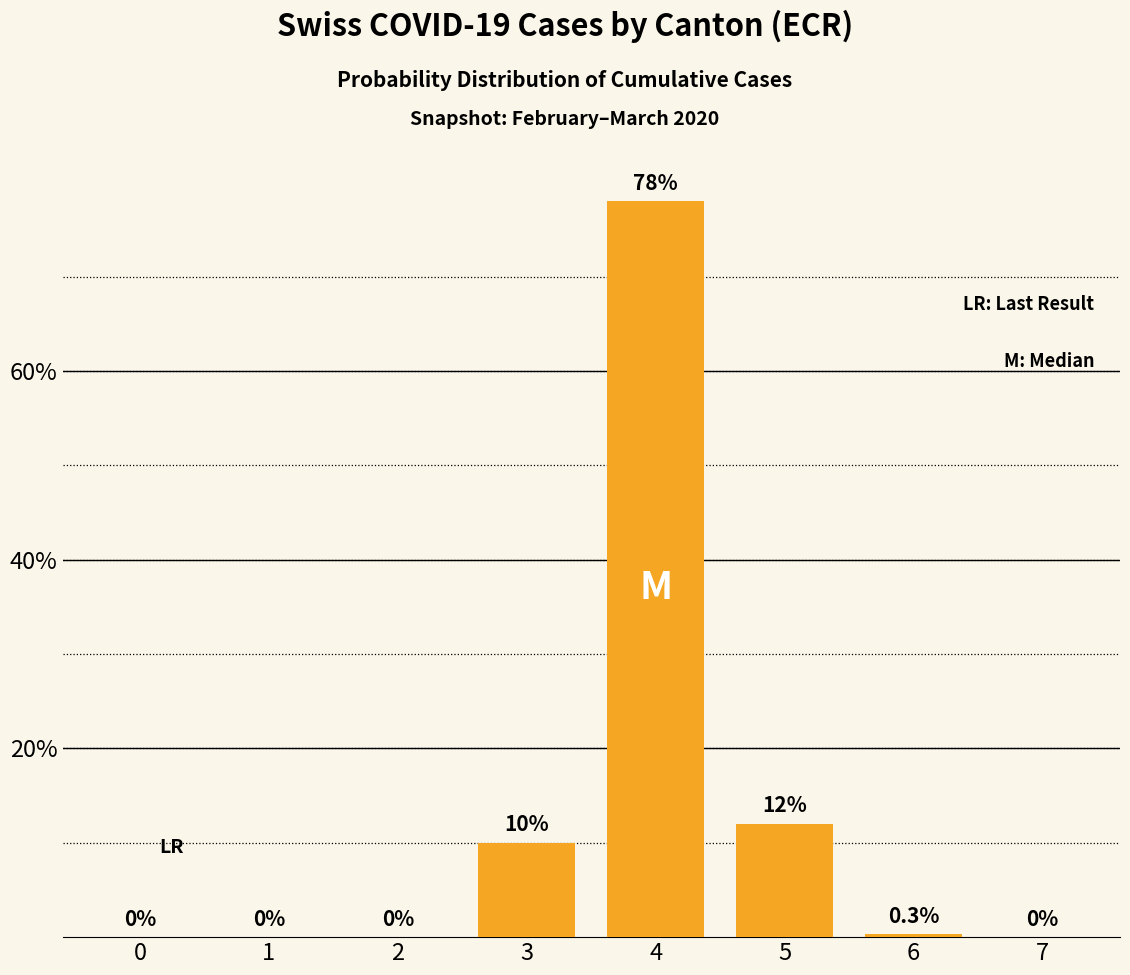

At which label is the value closest to 39?

5